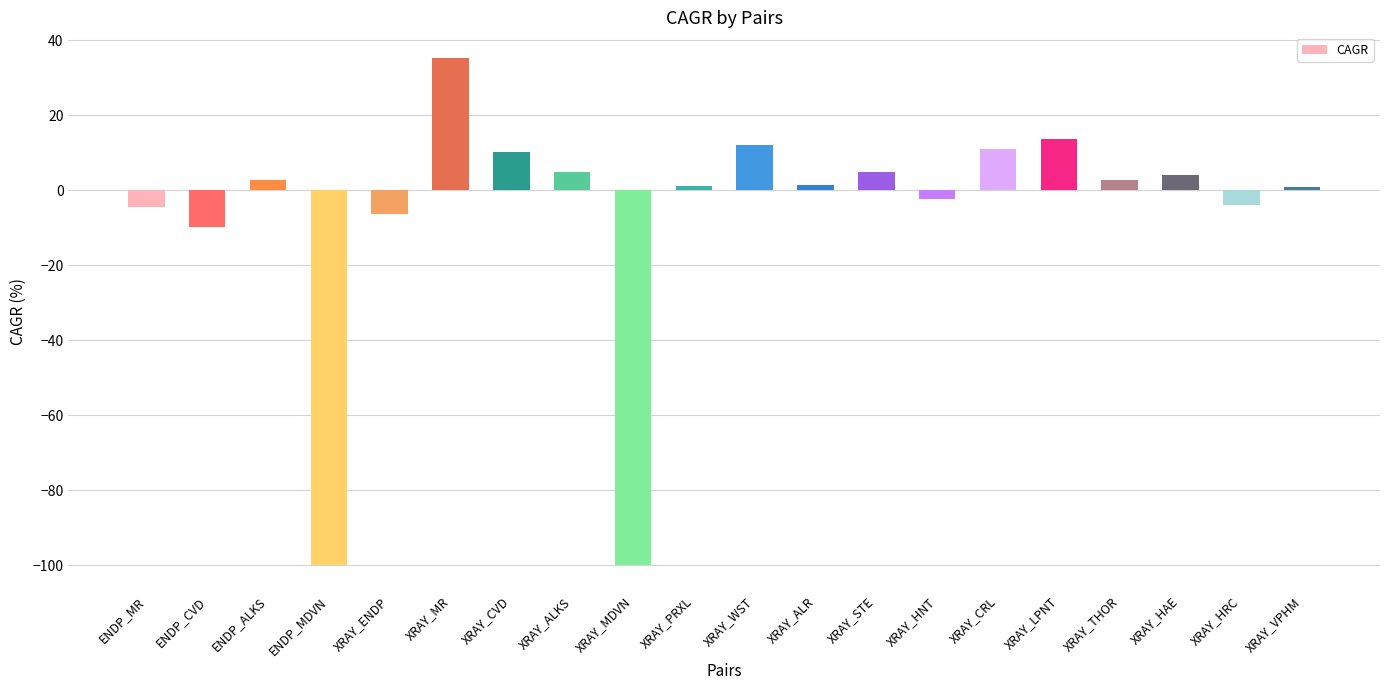

What is the average value?

-6.1